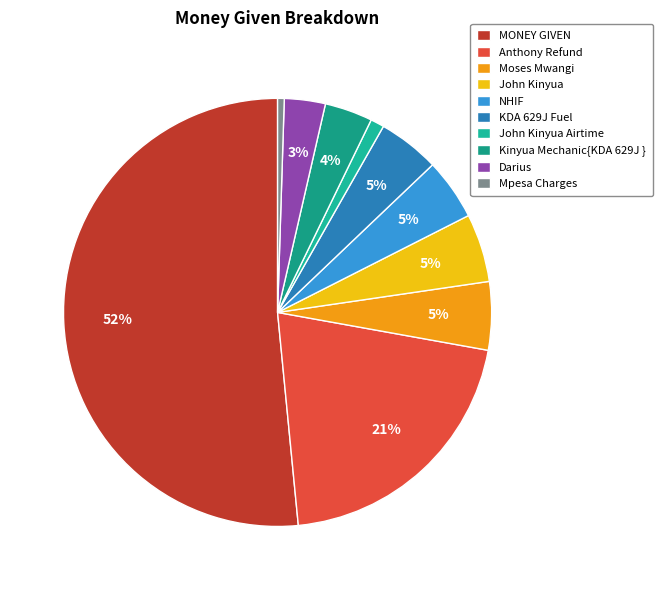

Rank the categories by value from lowest to highest.

Mpesa Charges, John Kinyua Airtime, Darius, Kinyua Mechanic{KDA 629J }, NHIF, KDA 629J Fuel, Moses Mwangi, John Kinyua, Anthony Refund, MONEY GIVEN